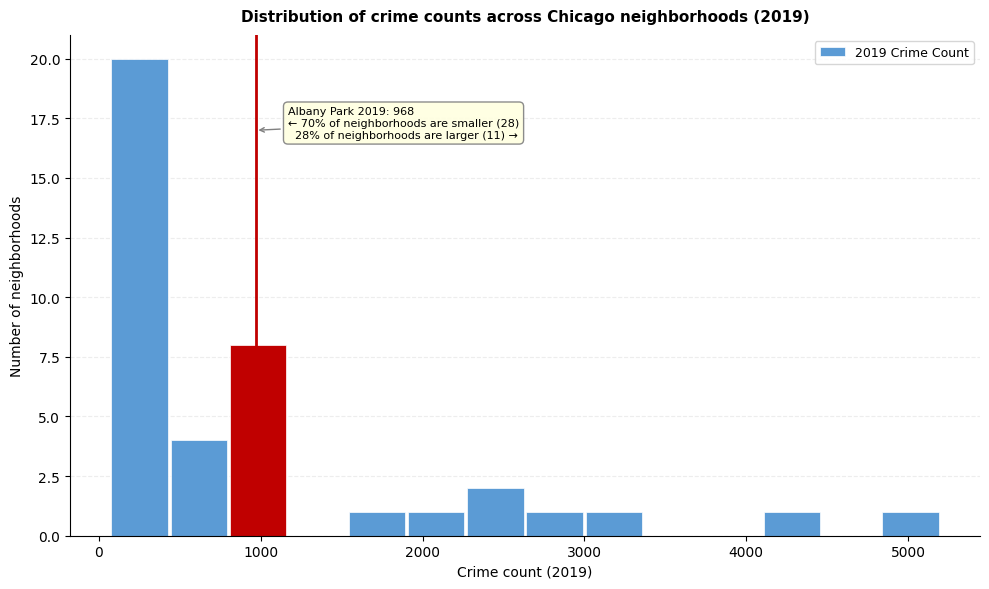

Read against the x-axis, roughly where is the centre of the tallest bar?

300